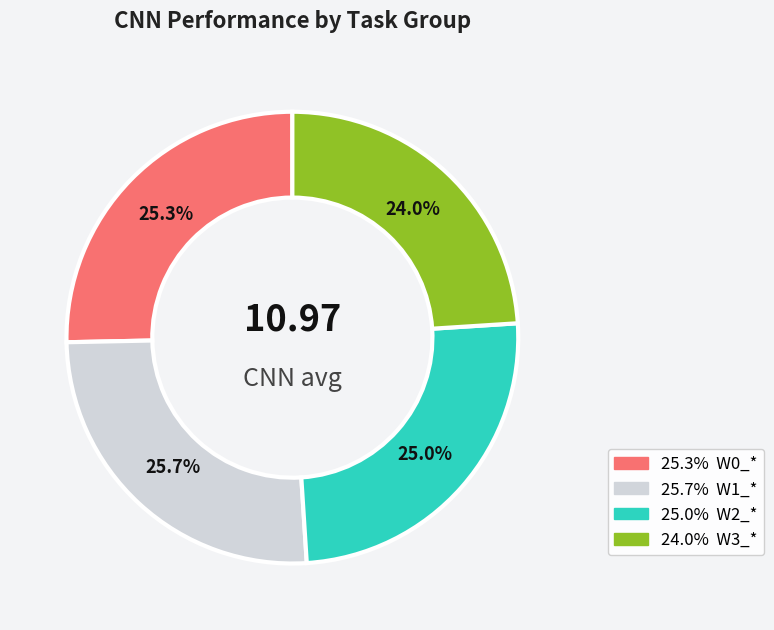

Is there a majority slice in this chart?

No